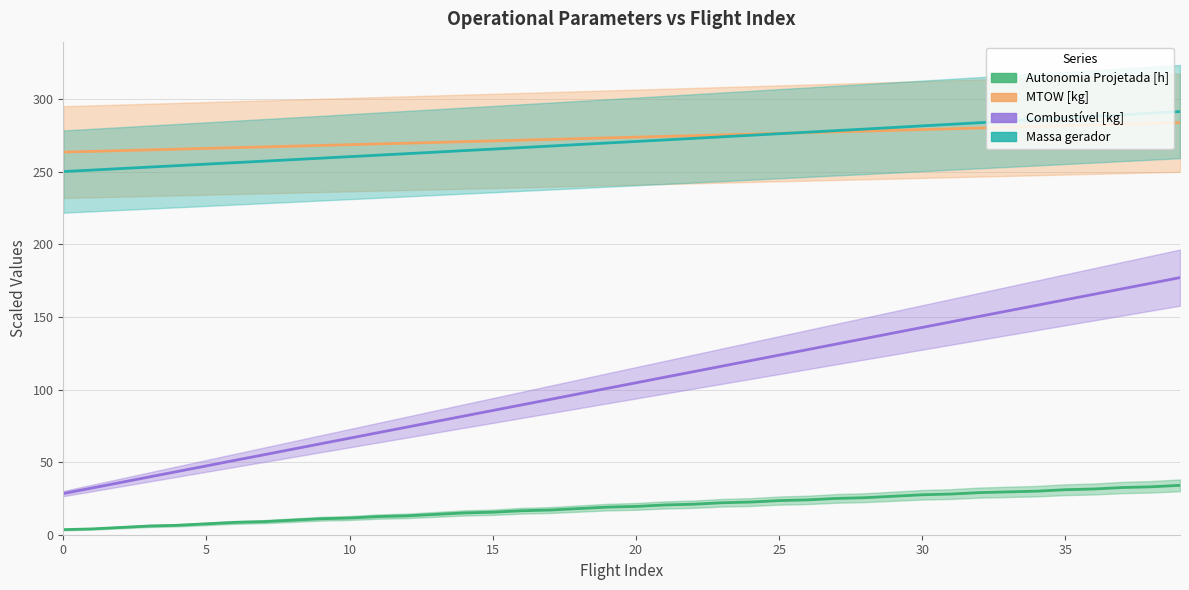

What is the label of the 16th point from the right?

24